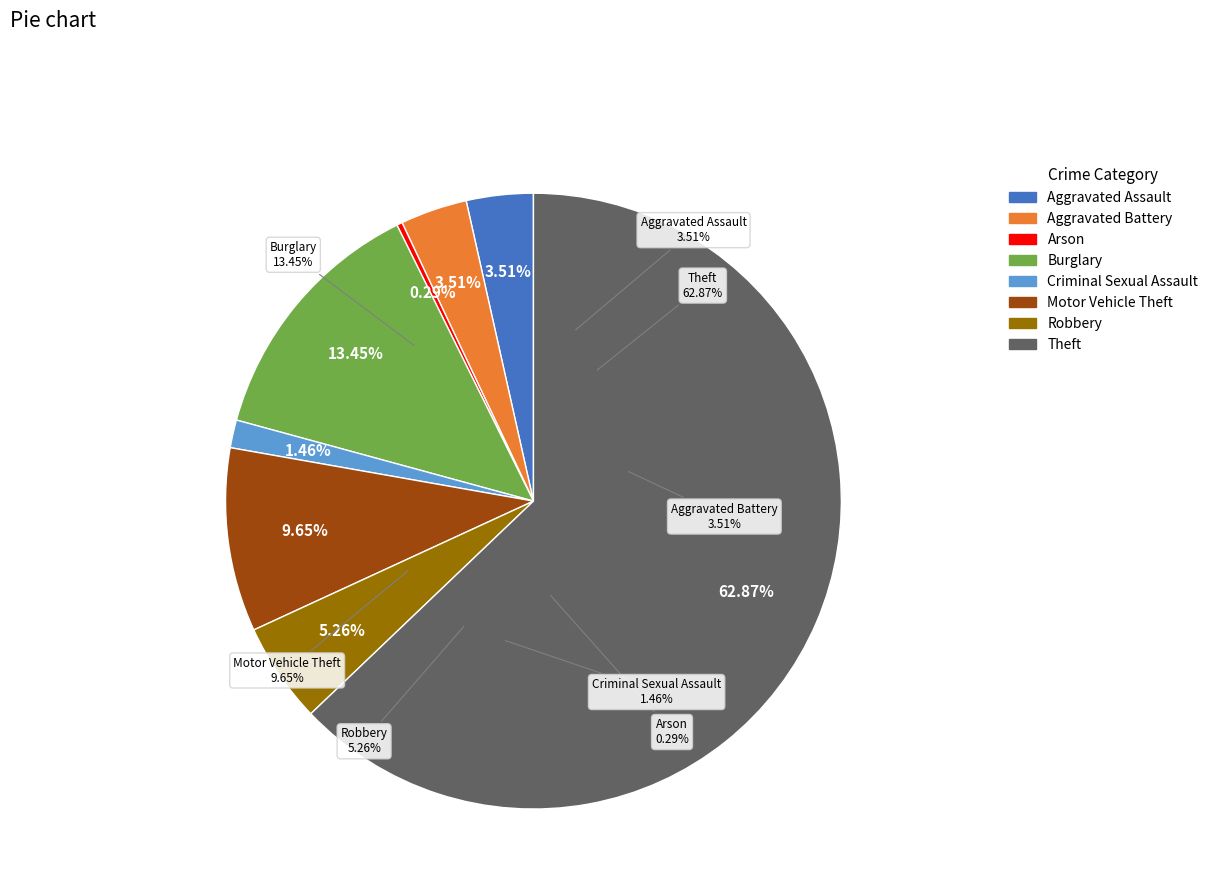

To the nearest percent, what is the difference between the largest and smallest slice percentages?

63%